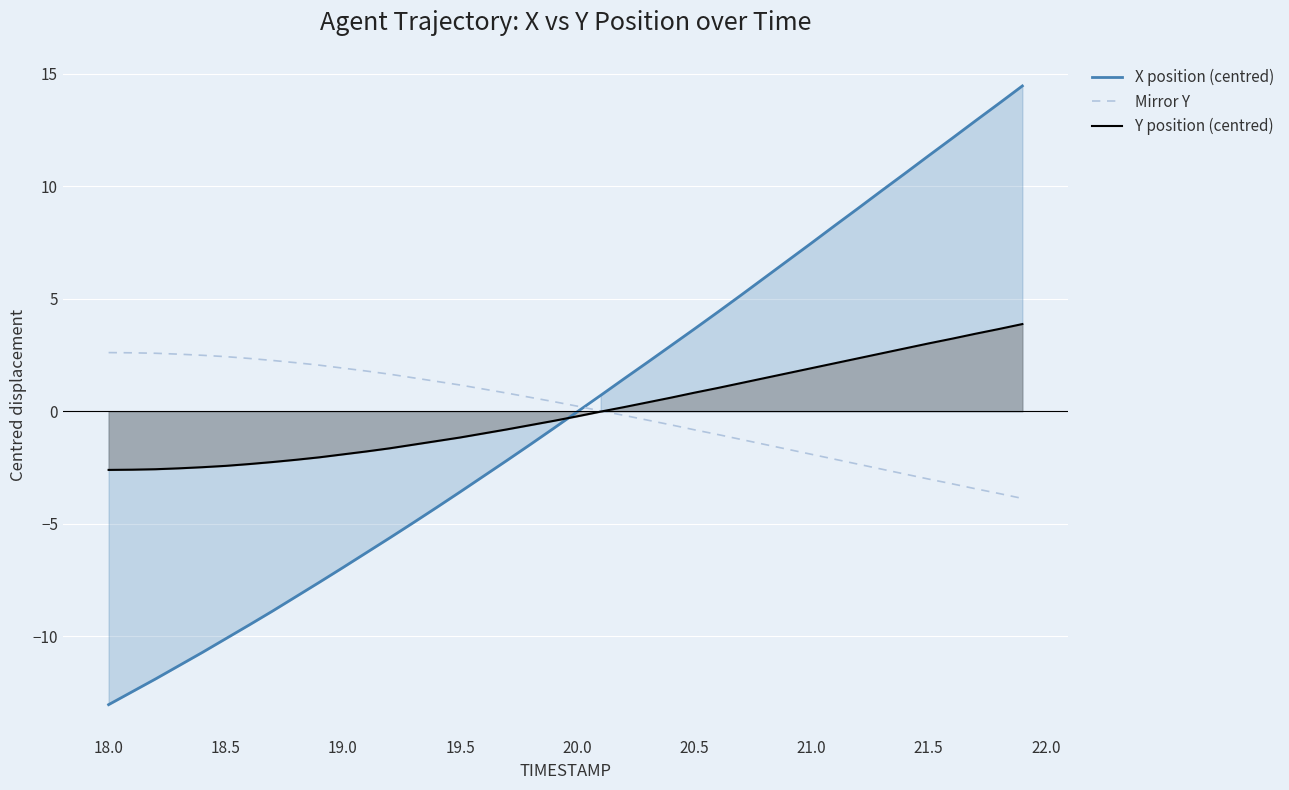

How many values in the X position (centred) series exceed 0?

19